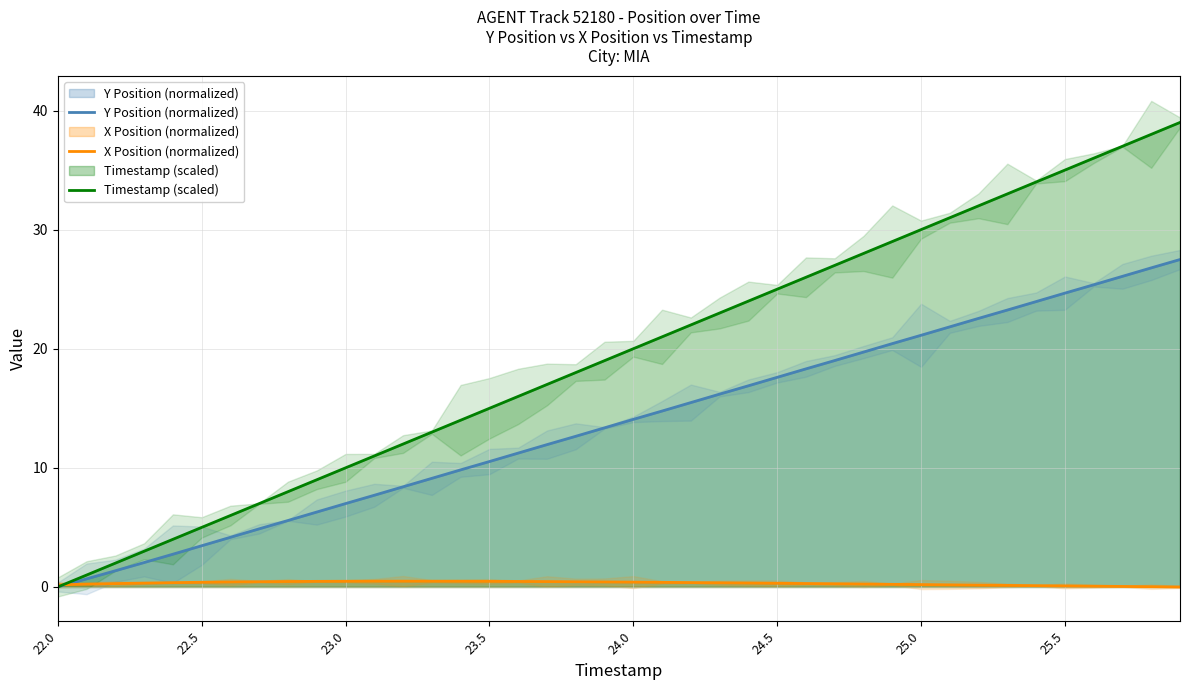

Is it true that Timestamp (scaled) equals 21.3 at 23.5?

False